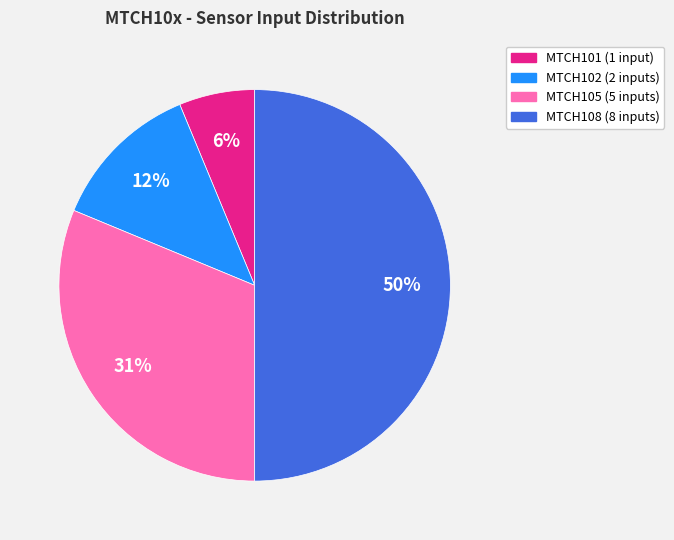

How many slices are in this pie chart?

4